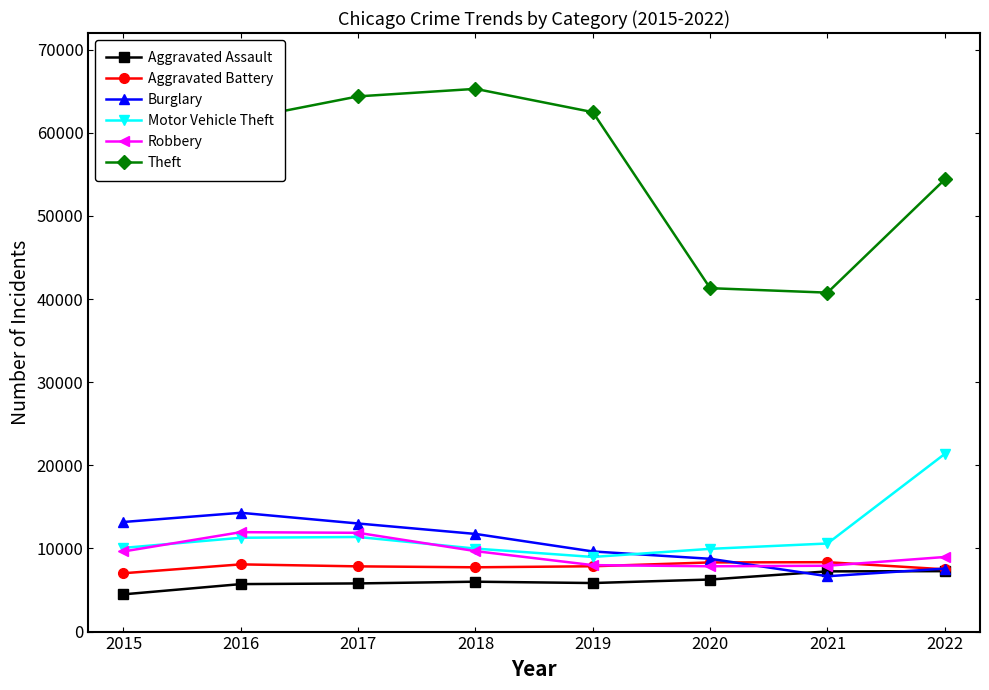

Does the chart display data point markers on the line(s)?

Yes